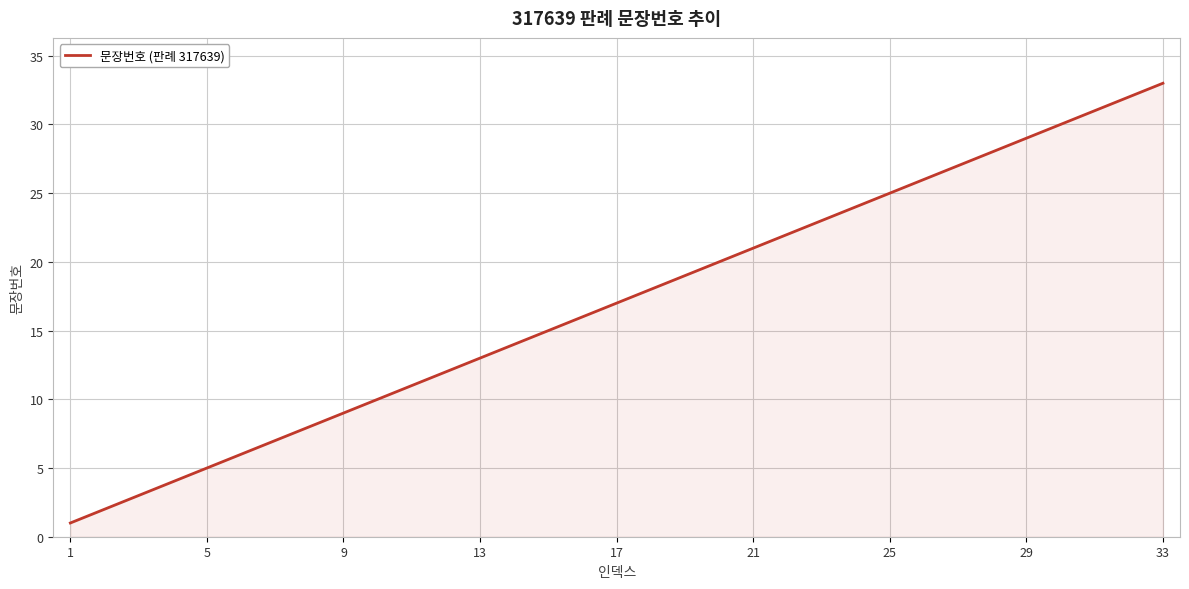

What is the difference between the maximum and minimum values?

32